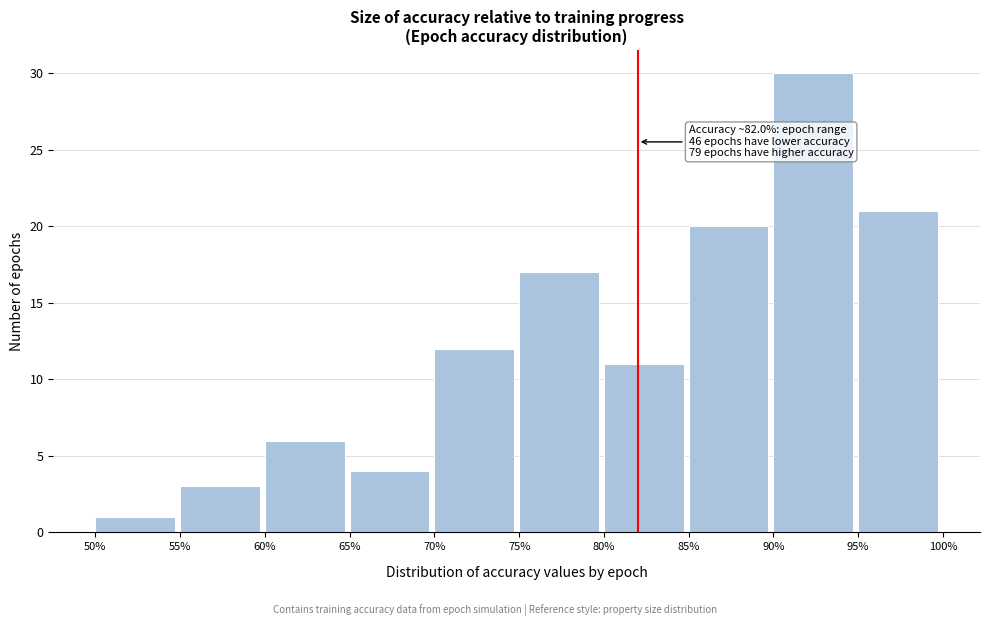

Over which range of the x-axis is the bar tallest?

90% to 95%